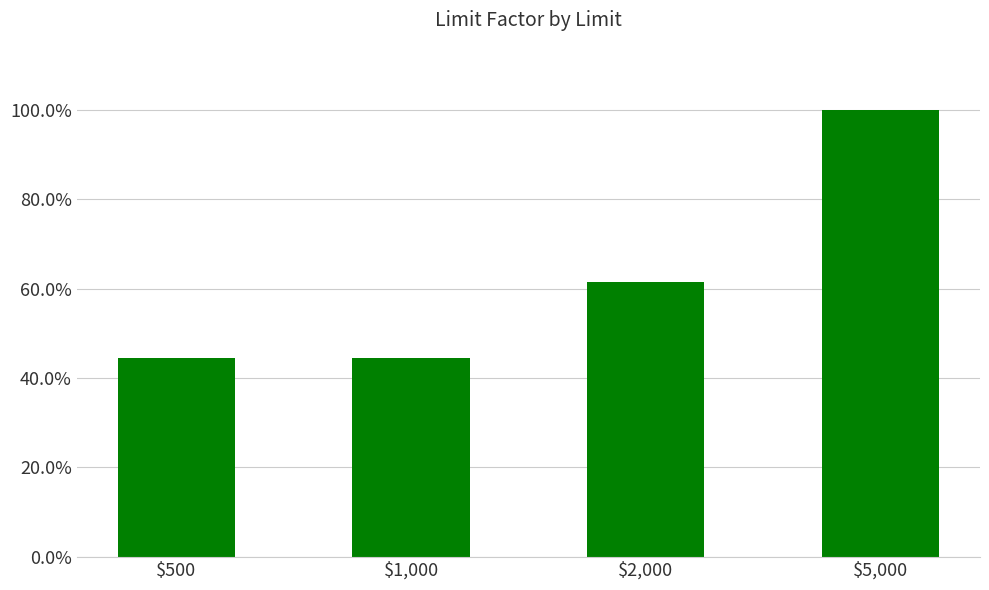

The chart shows a value of 0.4 at $1,000. True or false?

True